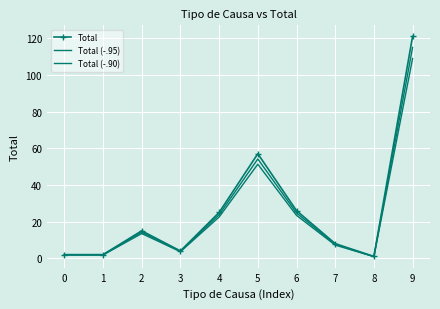

How many values in the Total (-.90) series are below 13?

5